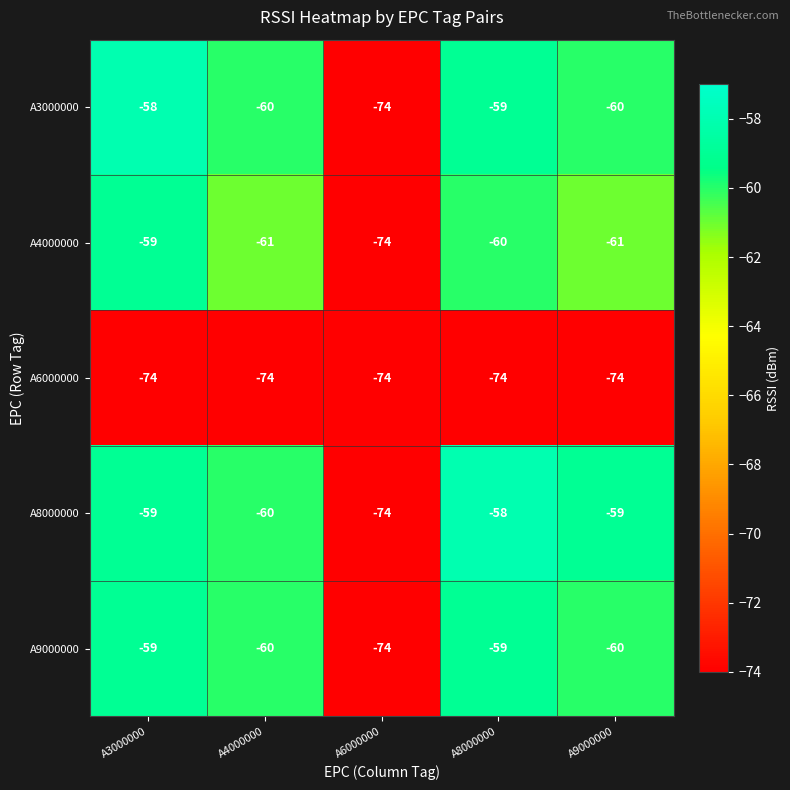

What is the difference between the second highest and minimum values in the A9000000 series?

15